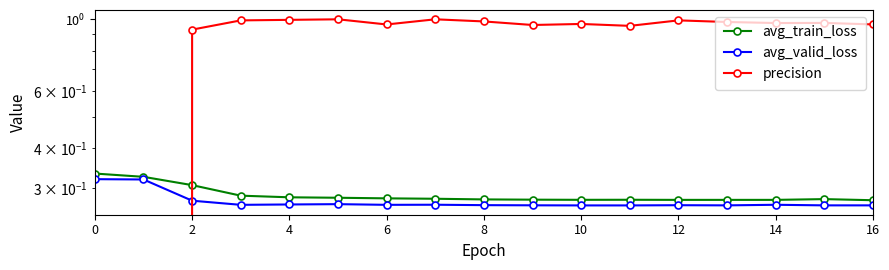

What is the highest value of the avg_valid_loss series?

0.3